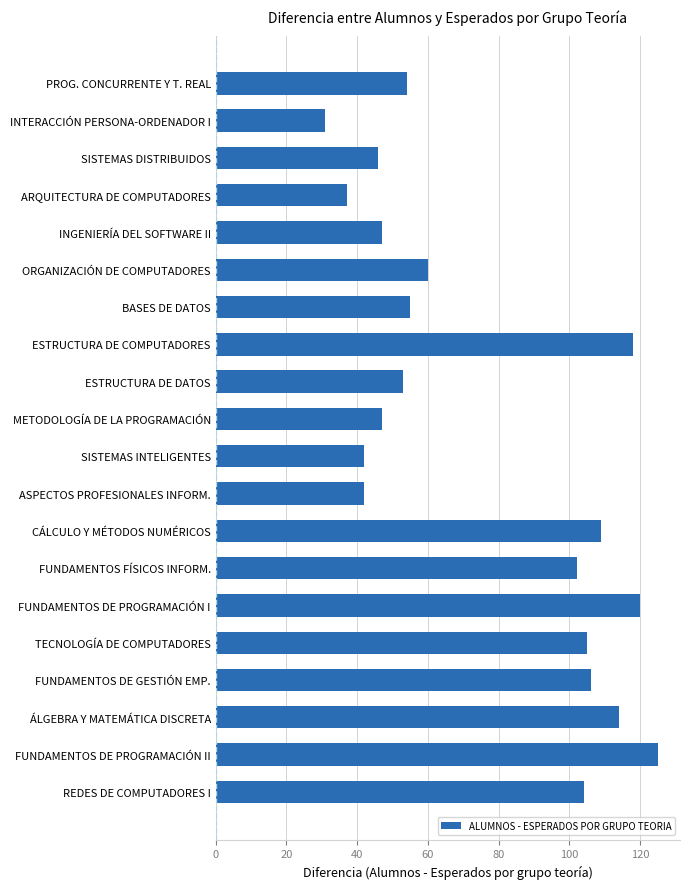

Which category has the highest value across all series?

FUNDAMENTOS DE PROGRAMACIÓN II